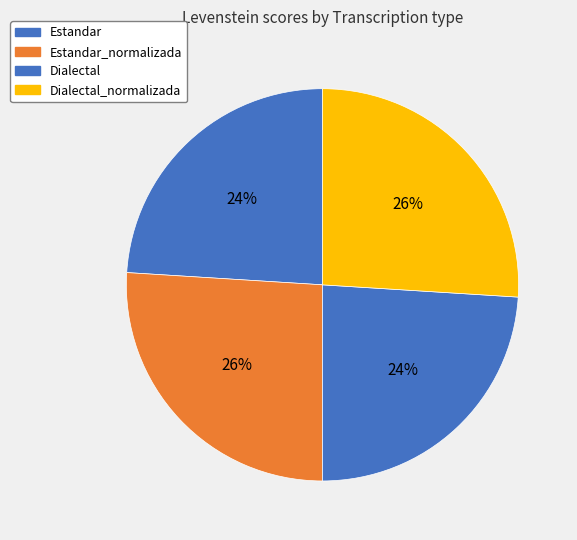

To the nearest percent, what is the average slice percentage?

25%